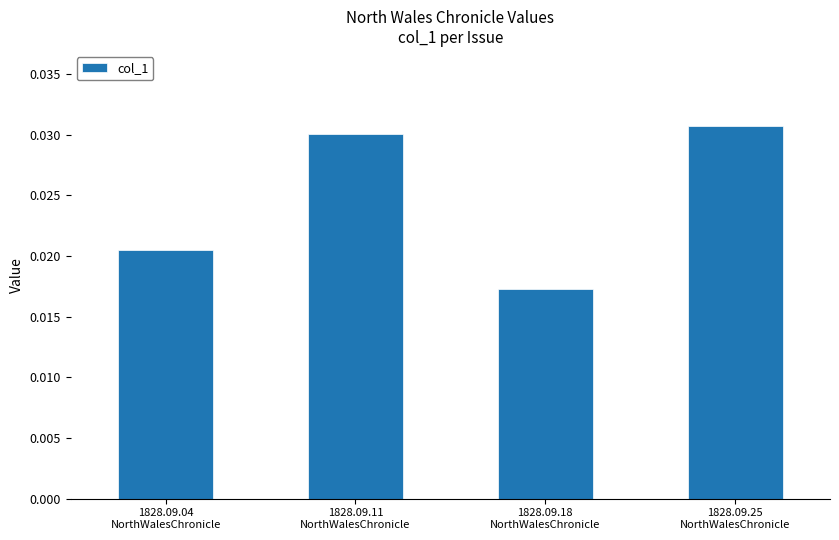

How many bars are there in total?

4